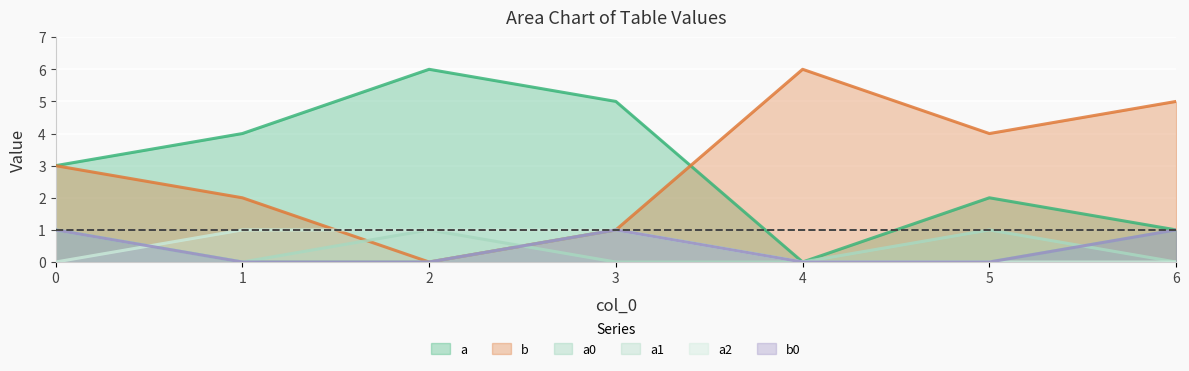

Which has a higher value, 4 or 6?

6